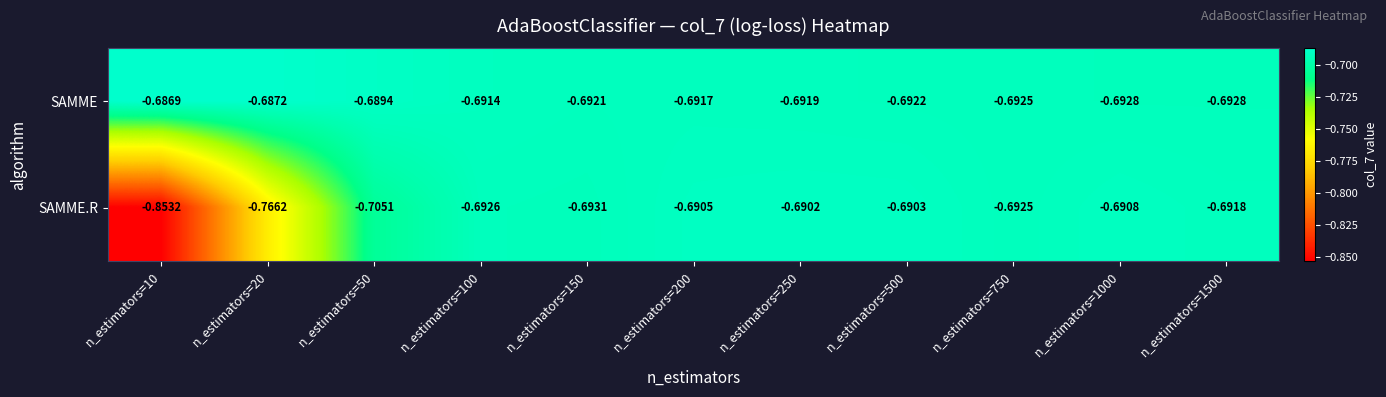

List the series in order of their overall mean, highest first.

SAMME, SAMME.R